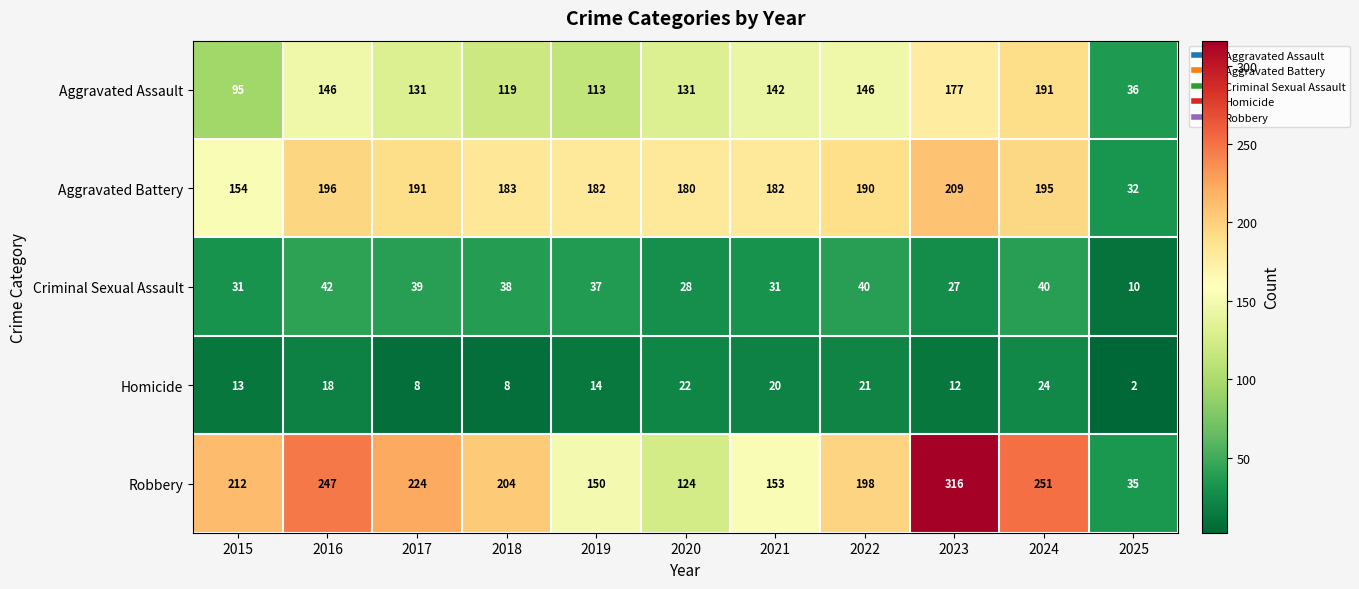

What is the approximate value of Homicide at 2016, to the nearest 10?

20